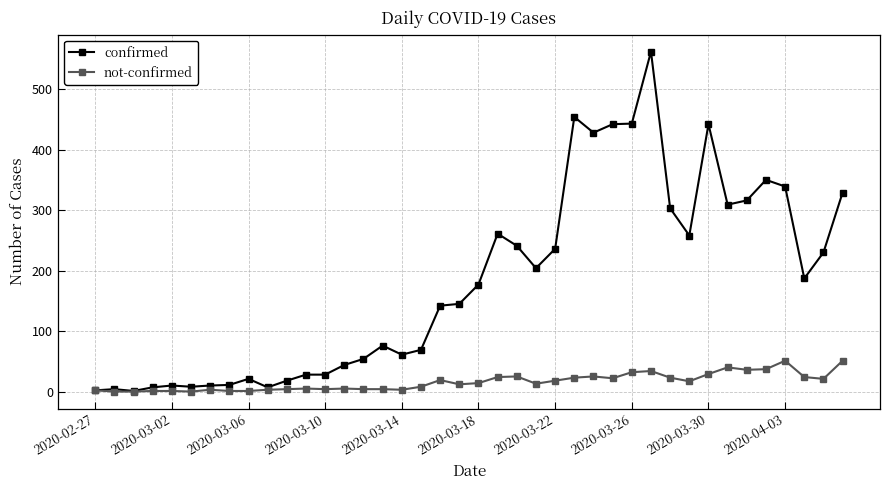

What is the average value of the not-confirmed series?

16